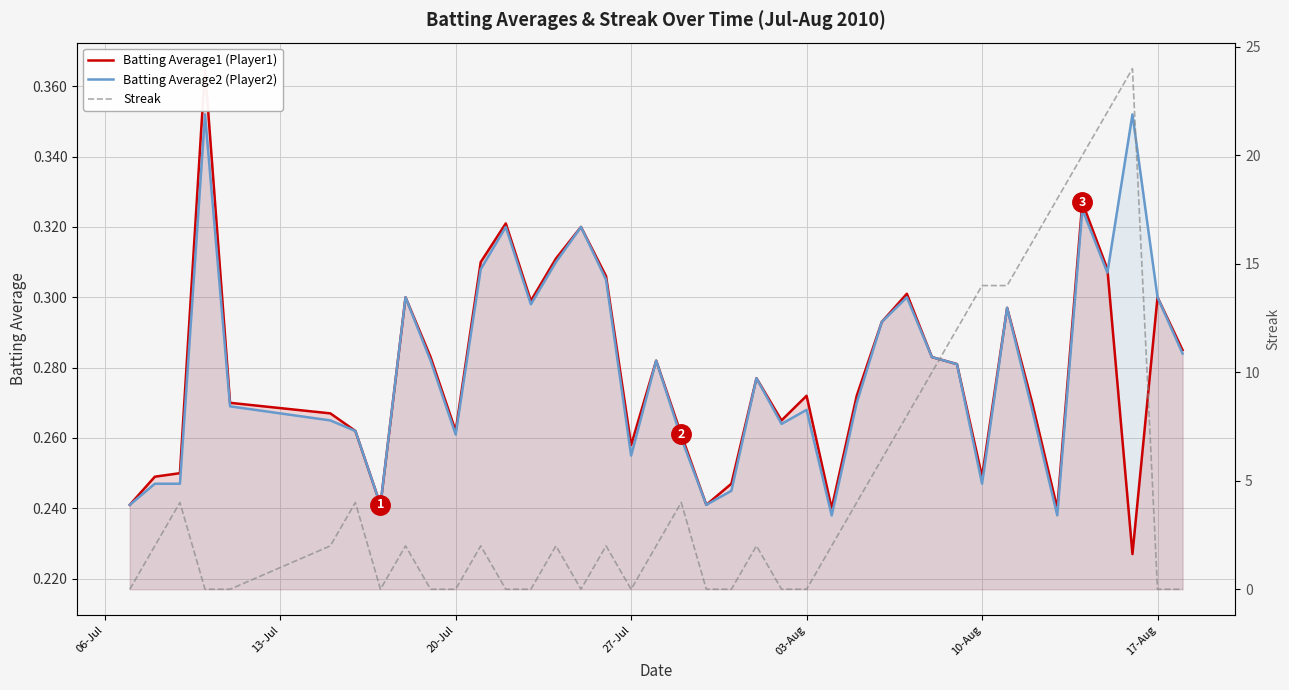

Which series has the largest range (max minus min)?

Streak